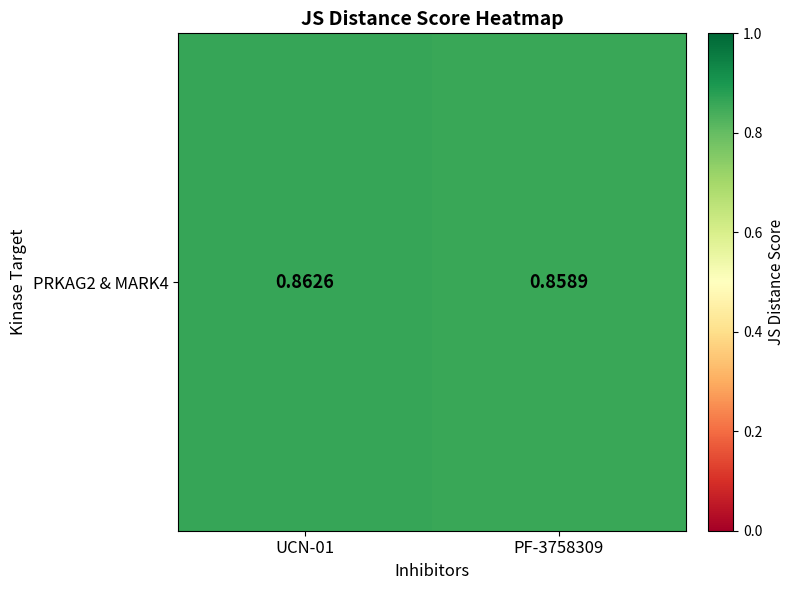

Rank the categories by value from lowest to highest.

PF-3758309, UCN-01